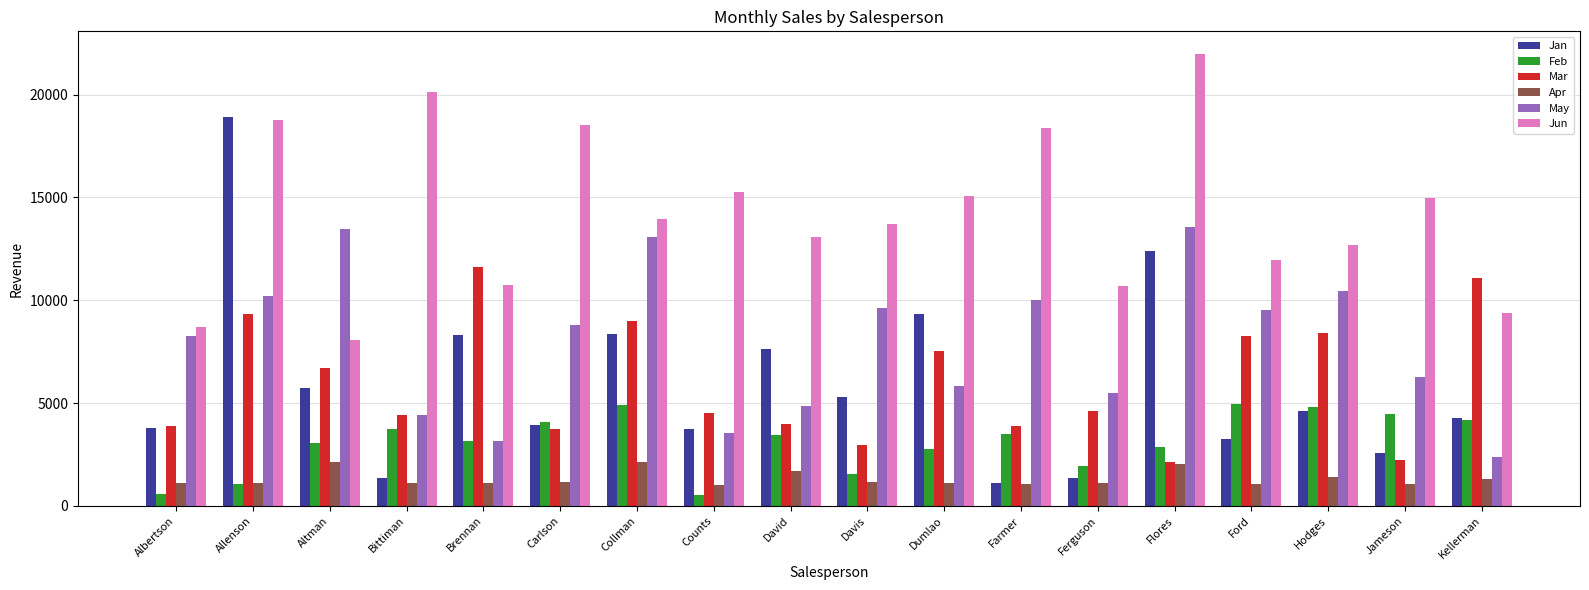

Rank the series at Ferguson from lowest to highest value.

Apr, Jan, Feb, Mar, May, Jun